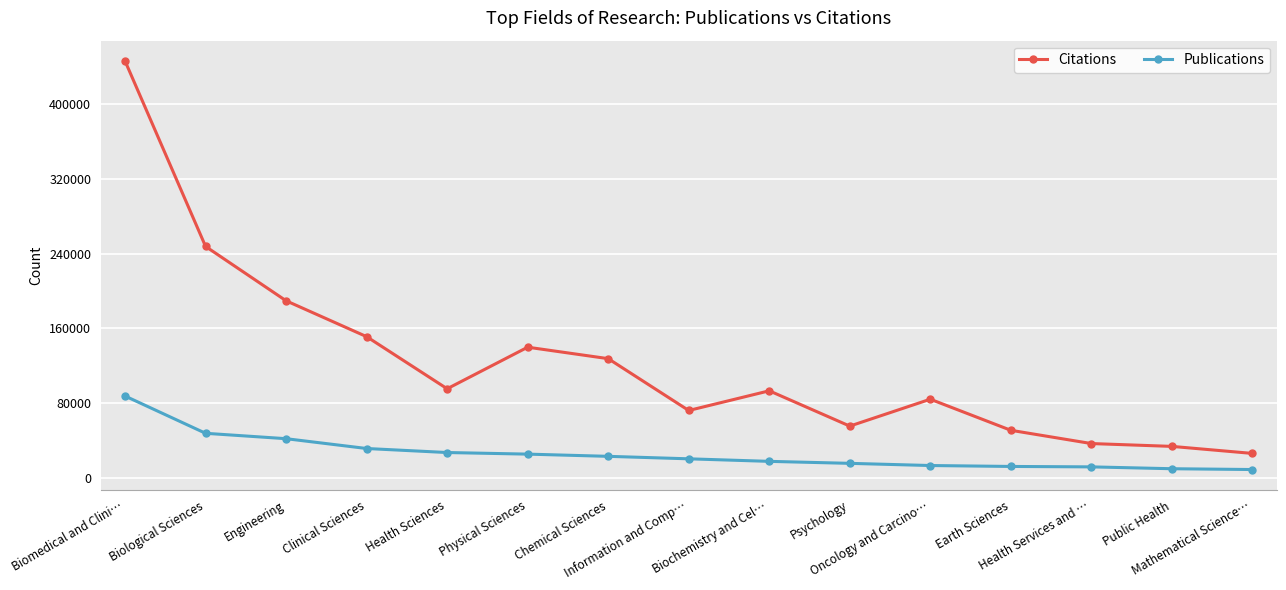

True or false: Citations and Publications intersect in this chart.

False